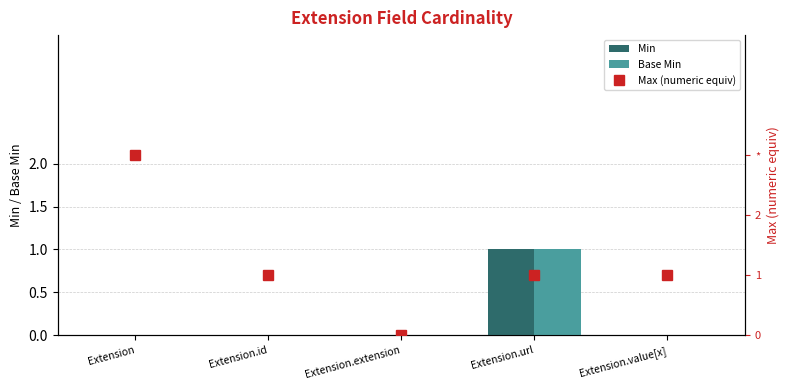

The Min series shows -1 at Extension.value[x]. True or false?

False